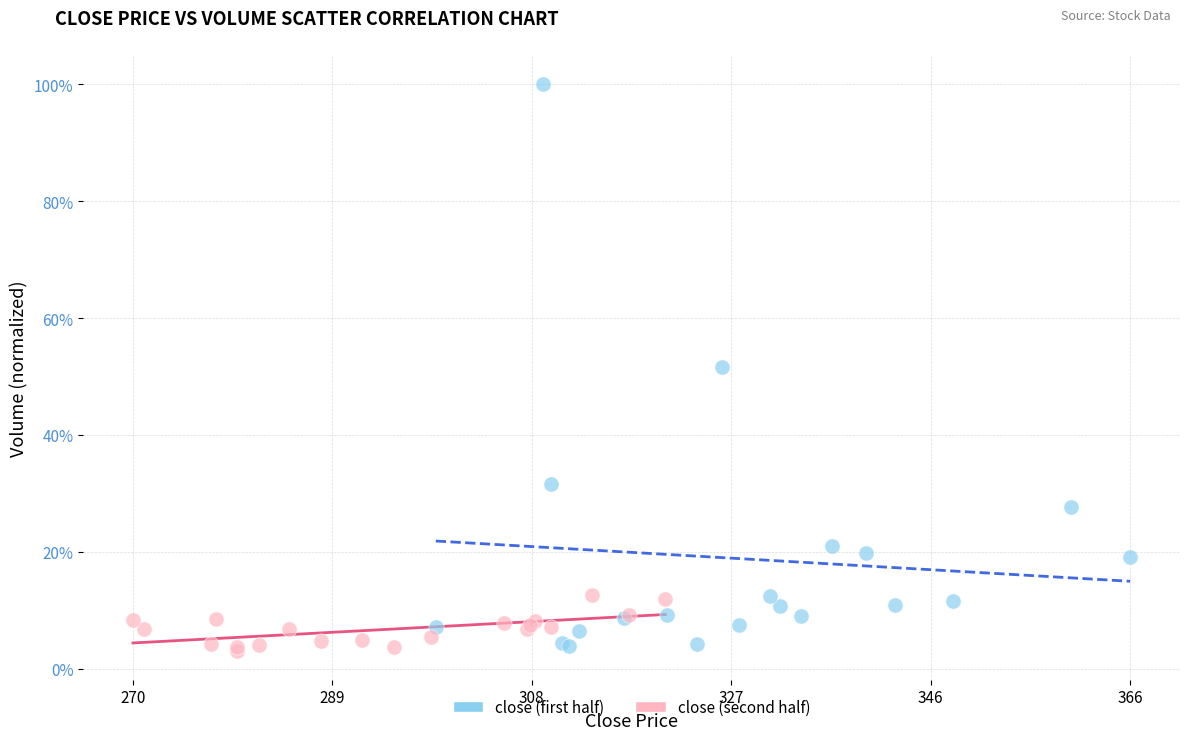

Which series reaches the maximum Y coordinate?

close (first half)